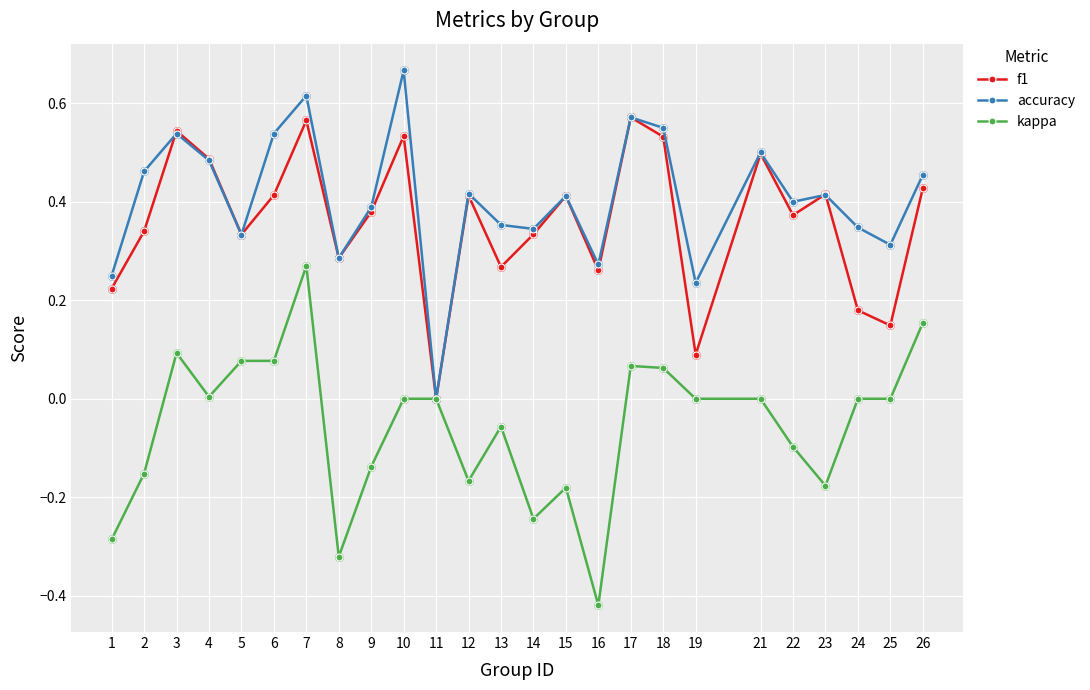

At which category is the sum across all series the highest?

7